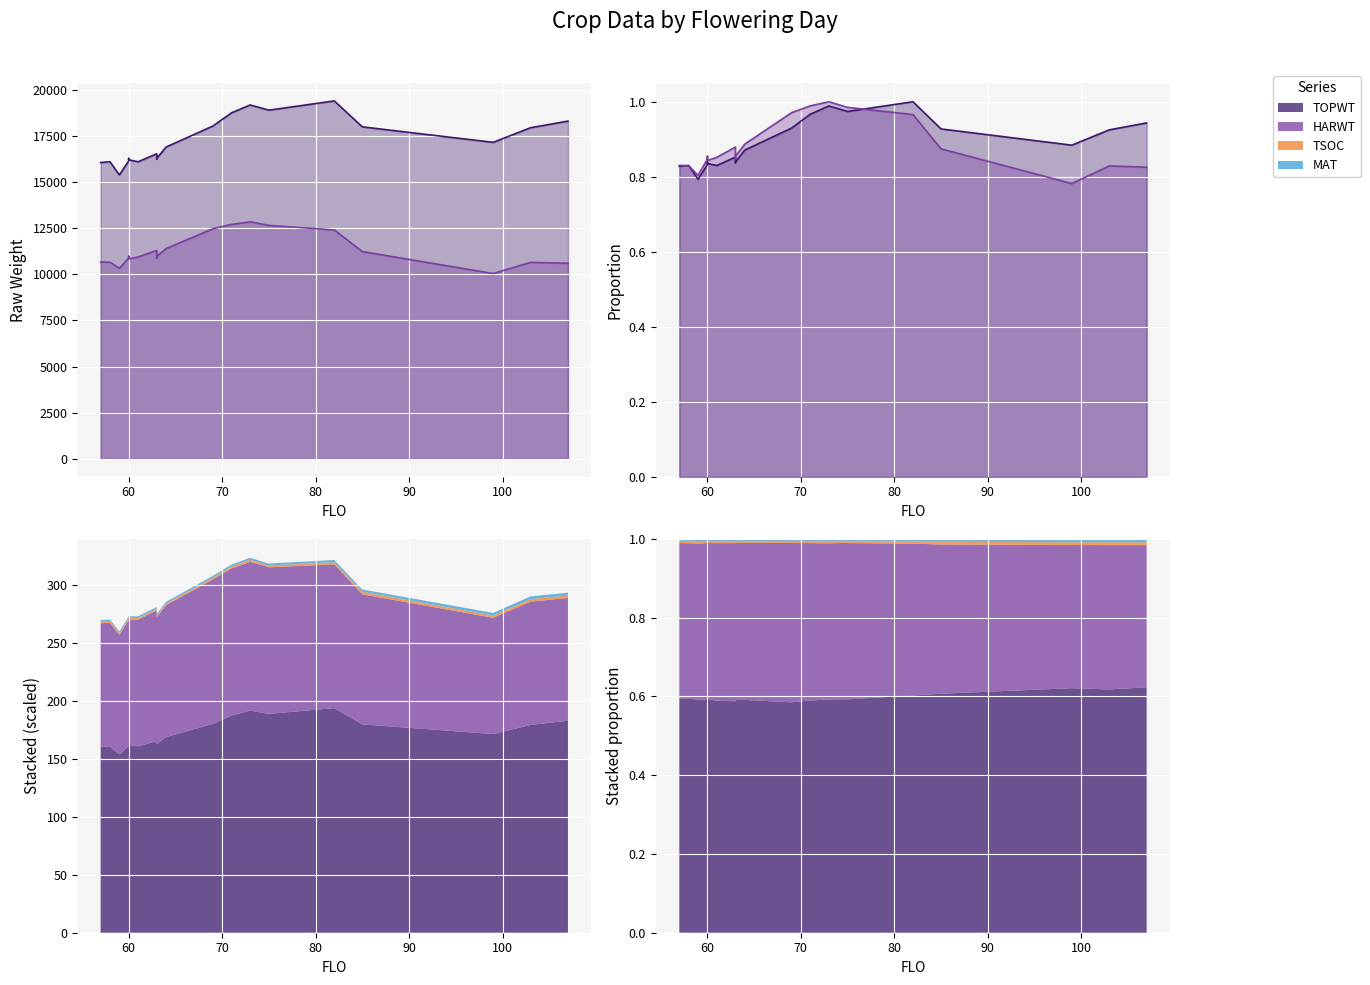

Where does the HARWT series first go above 10971?

63